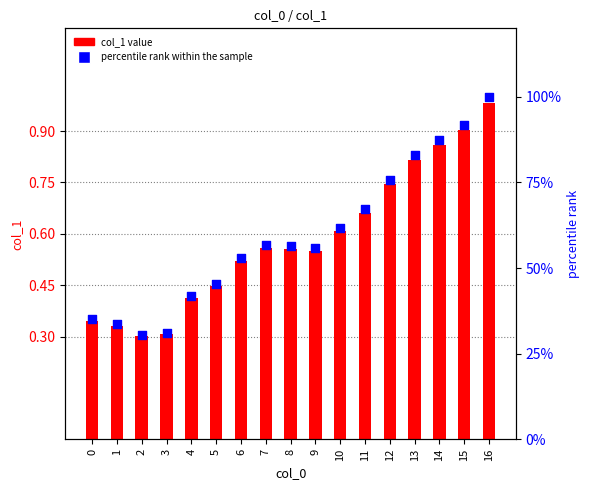

At which category is the sum across all series the highest?

16